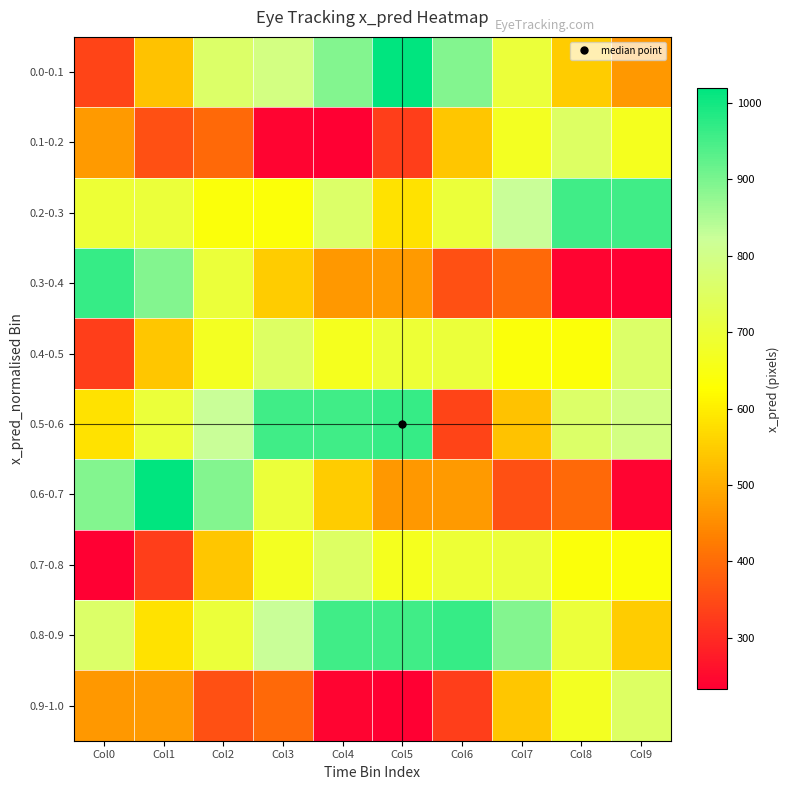

Reading right to left, list all the values displayed in this chart.

0.0-0.1: Col9=467.3	Col8=547.5	Col7=700.6	Col6=890.1	Col5=1018.9	Col4=890.4	Col3=793.0	Col2=760.9	Col1=533.2	Col0=338.6
0.1-0.2: Col9=665.2	Col8=754.5	Col7=669.4	Col6=539.7	Col5=330.8	Col4=232.7	Col3=239.2	Col2=396.4	Col1=356.2	Col0=471.6
0.2-0.3: Col9=955.8	Col8=956.8	Col7=823.0	Col6=700.2	Col5=582.2	Col4=758.0	Col3=636.0	Col2=638.7	Col1=702.5	Col0=696.3
0.3-0.4: Col9=232.7	Col8=239.2	Col7=396.4	Col6=356.2	Col5=471.6	Col4=467.3	Col3=547.5	Col2=700.6	Col1=890.1	Col0=964.0
0.4-0.5: Col9=758.0	Col8=636.0	Col7=638.7	Col6=702.5	Col5=696.3	Col4=665.2	Col3=754.5	Col2=669.4	Col1=539.7	Col0=330.8
0.5-0.6: Col9=793.0	Col8=760.9	Col7=533.2	Col6=338.6	Col5=964.0	Col4=955.8	Col3=956.8	Col2=823.0	Col1=700.2	Col0=582.2
0.6-0.7: Col9=239.2	Col8=396.4	Col7=356.2	Col6=471.6	Col5=467.3	Col4=547.5	Col3=700.6	Col2=890.1	Col1=1018.9	Col0=890.4
0.7-0.8: Col9=636.0	Col8=638.7	Col7=702.5	Col6=696.3	Col5=665.2	Col4=754.5	Col3=669.4	Col2=539.7	Col1=330.8	Col0=232.7
0.8-0.9: Col9=547.5	Col8=700.6	Col7=890.1	Col6=964.0	Col5=955.8	Col4=956.8	Col3=823.0	Col2=700.2	Col1=582.2	Col0=758.0
0.9-1.0: Col9=754.5	Col8=669.4	Col7=539.7	Col6=330.8	Col5=232.7	Col4=239.2	Col3=396.4	Col2=356.2	Col1=471.6	Col0=467.3